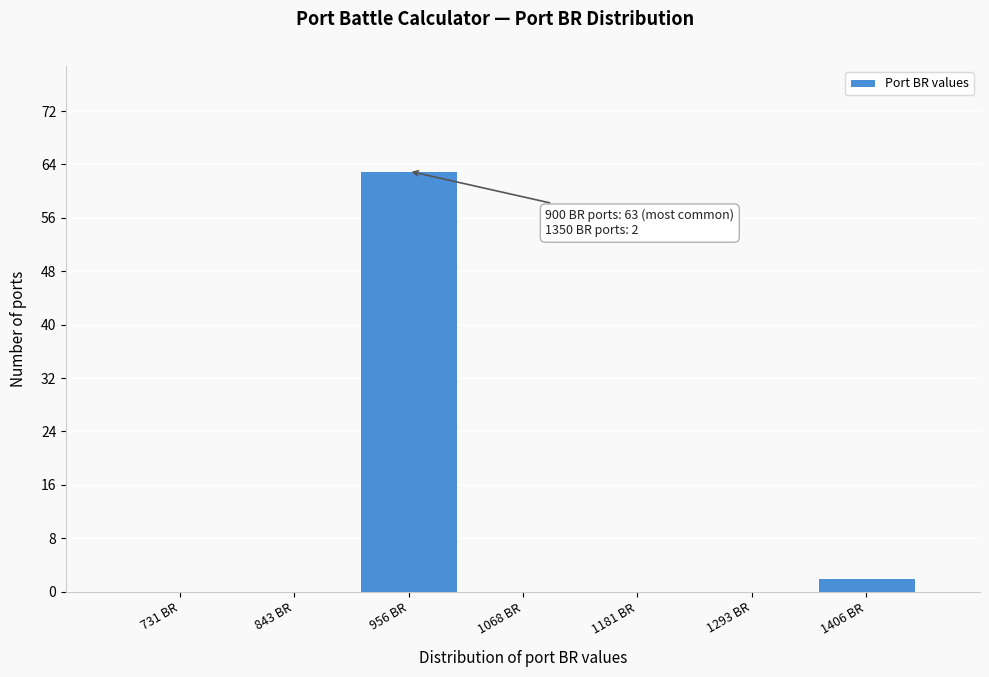

Which range on the x-axis has the tallest bar?

900 to 1020